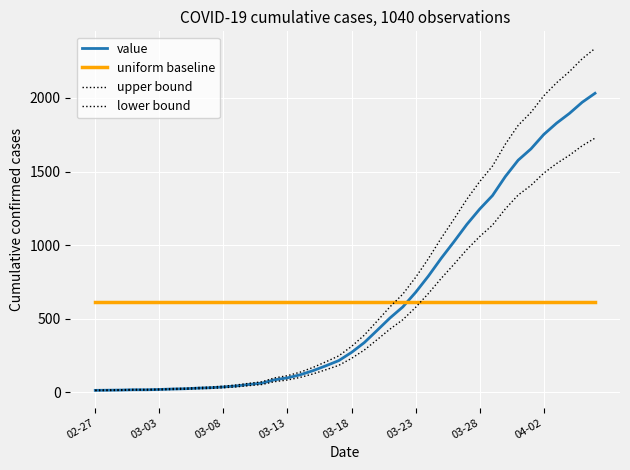

True or false: value and uniform baseline cross at least once.

True